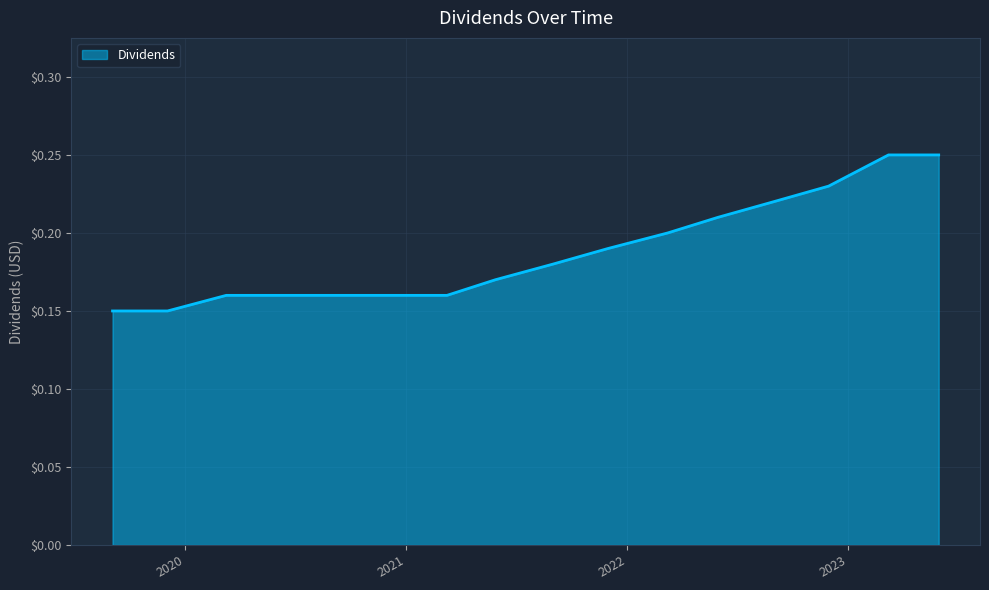

Does the chart have visible grid lines?

Yes